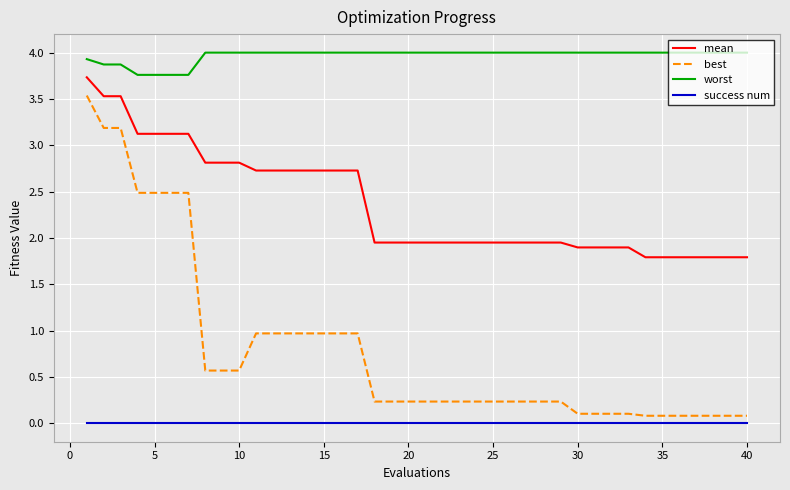

Rank the series by their maximum value, from lowest to highest.

success num, best, mean, worst